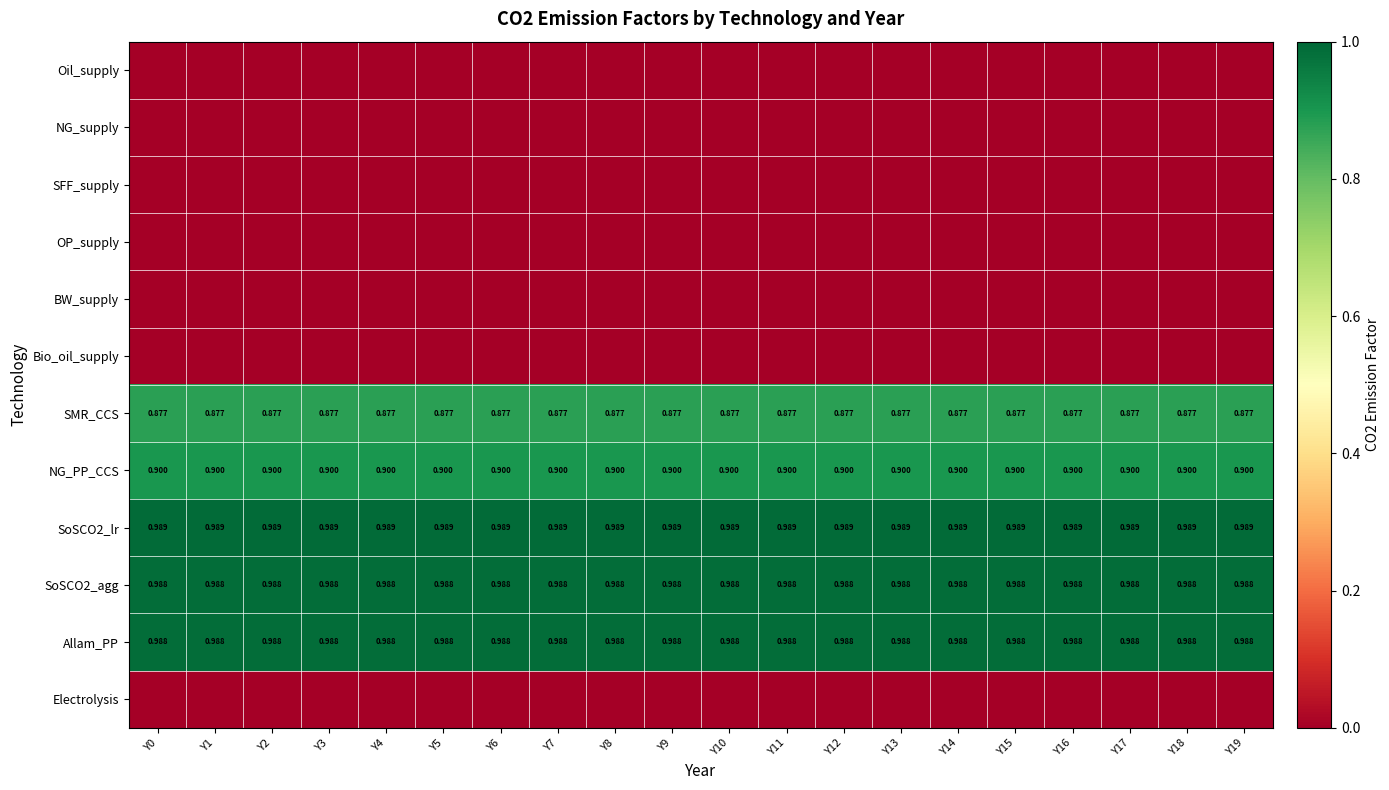

What is the average value of the NG_PP_CCS series?

0.9